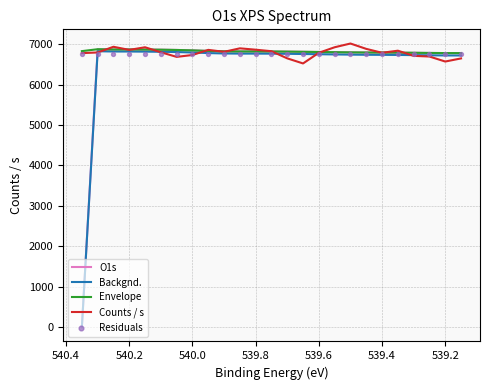

Which series has the largest Y range (max minus min)?

O1s